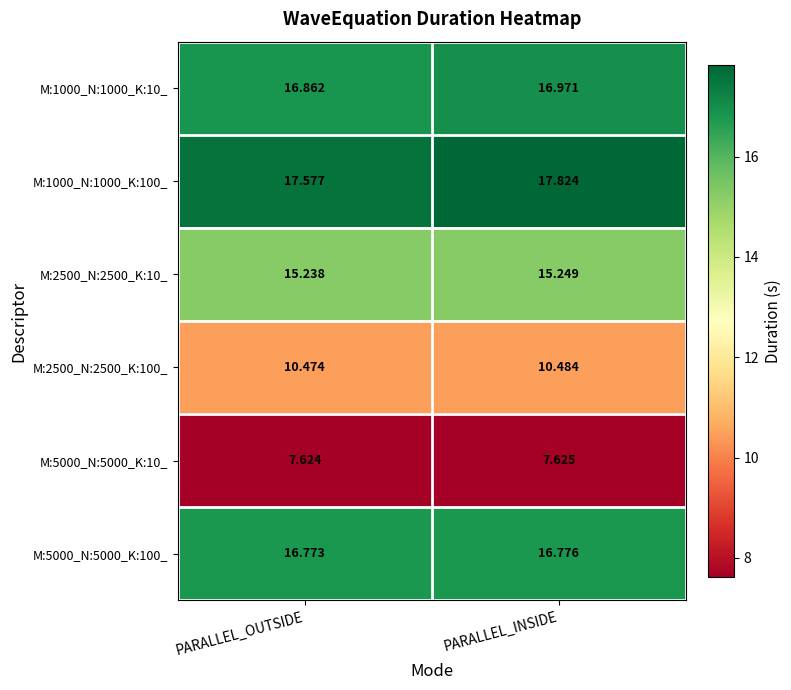

List the labels in order of M:2500_N:2500_K:10_ value, smallest first.

PARALLEL_OUTSIDE, PARALLEL_INSIDE